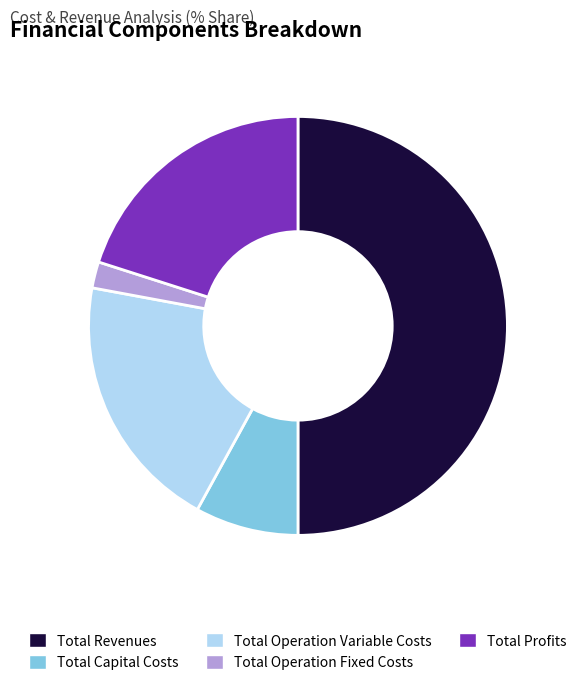

Does Total Capital Costs account for over 50% of the chart?

No